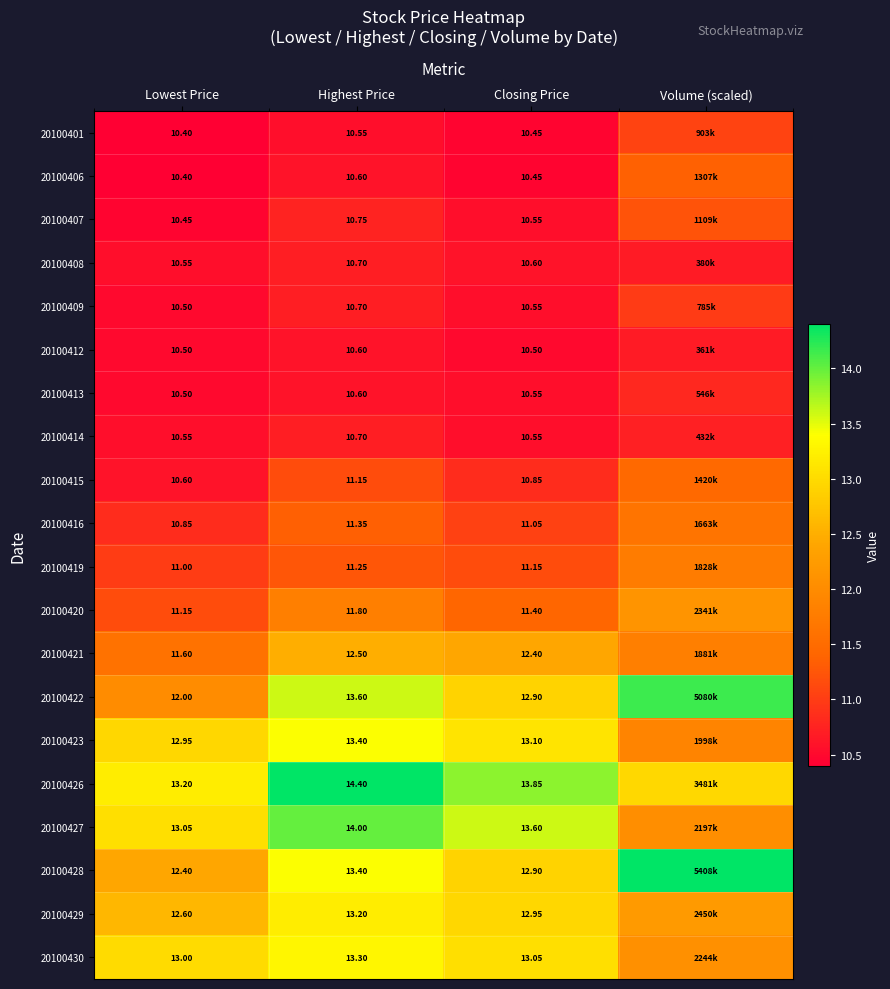

Is the value of 20100401 at Closing Price greater than the value of 20100416 at Closing Price?

No